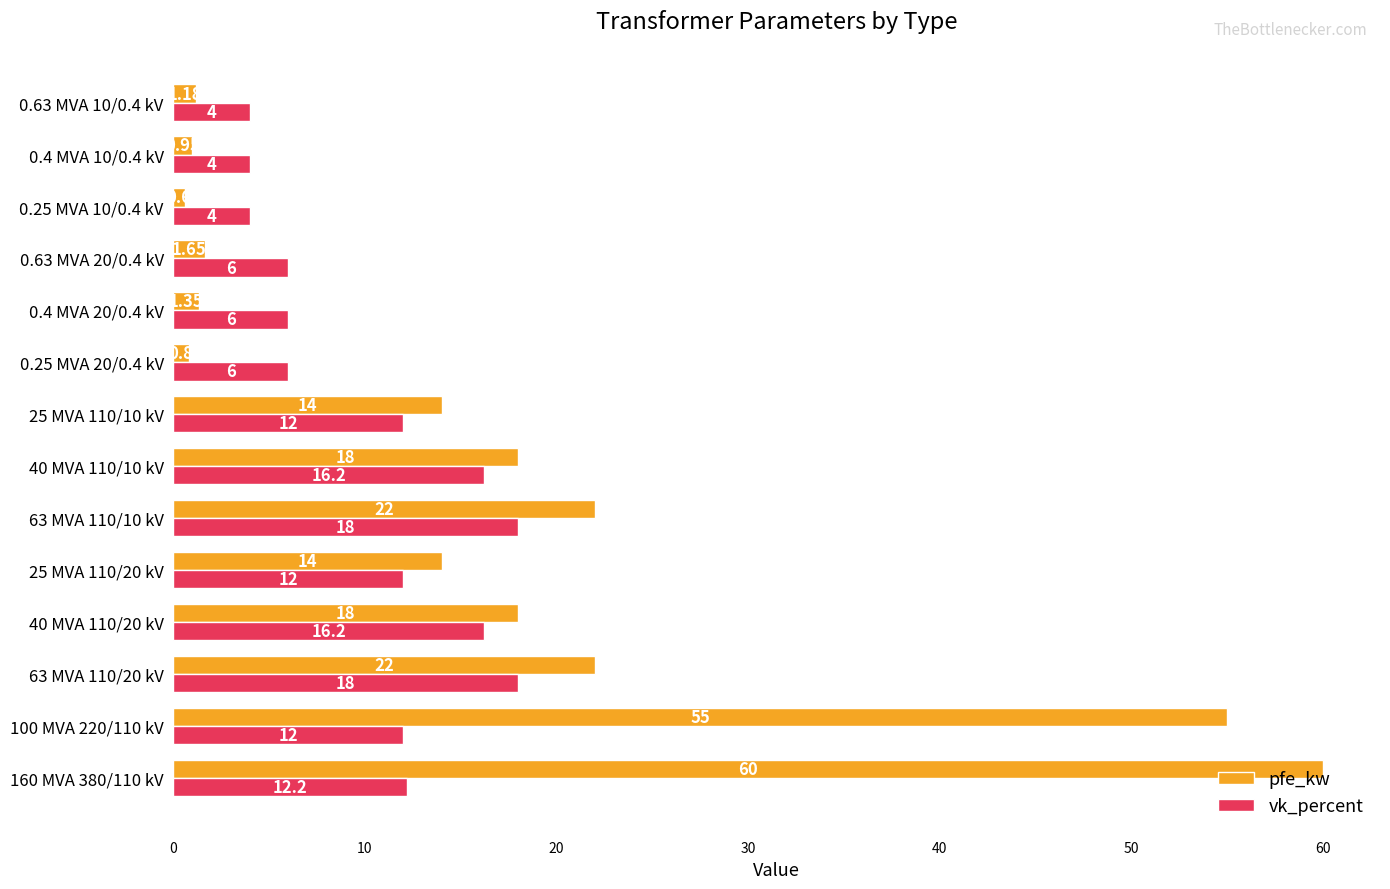

What is the minimum value for pfe_kw?

0.6